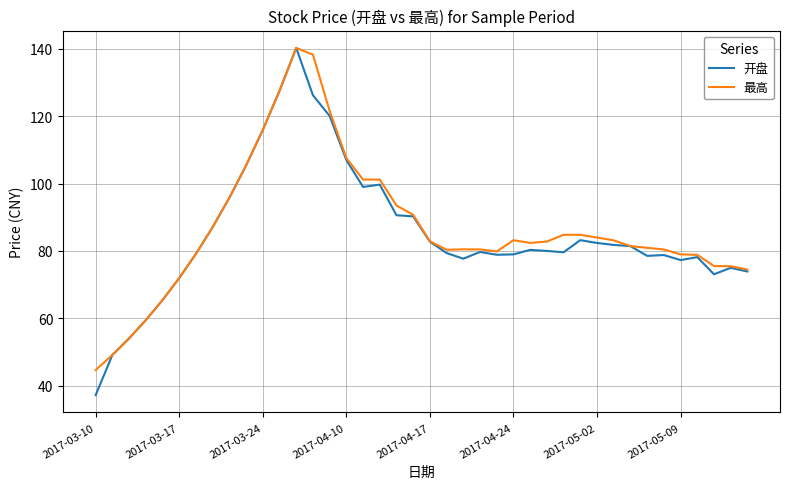

Which series has the largest range (max minus min)?

开盘